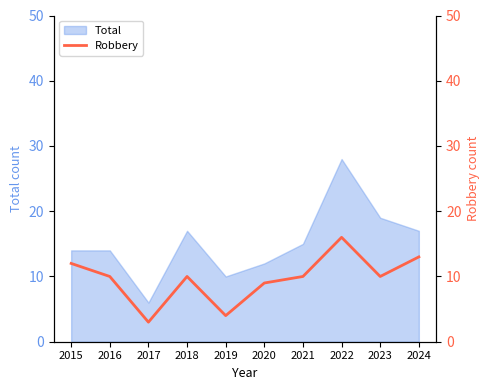

Between 2024 and 2017, which is larger?

2024